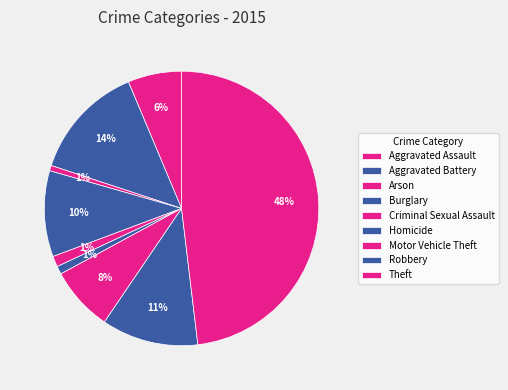

How many segments does this pie chart have?

9